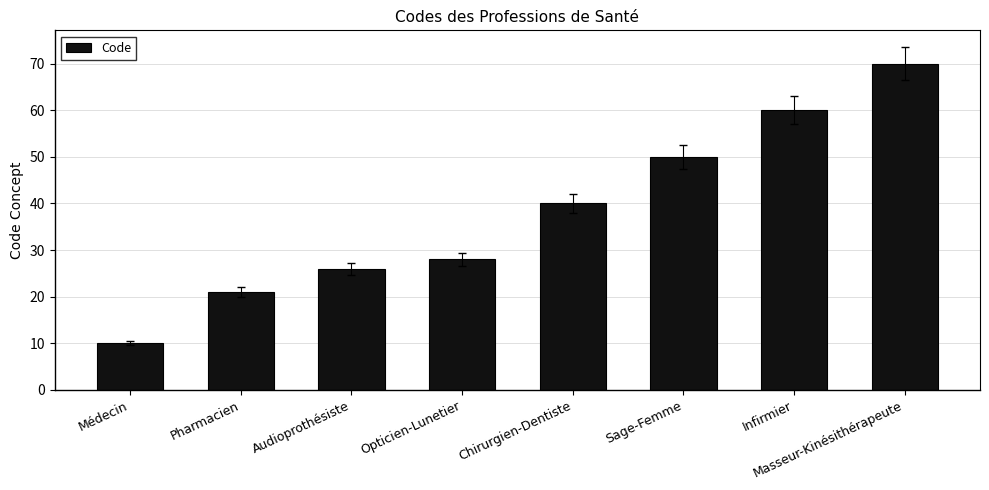

What is the ratio of the value at Pharmacien to the value at Médecin?

2.1